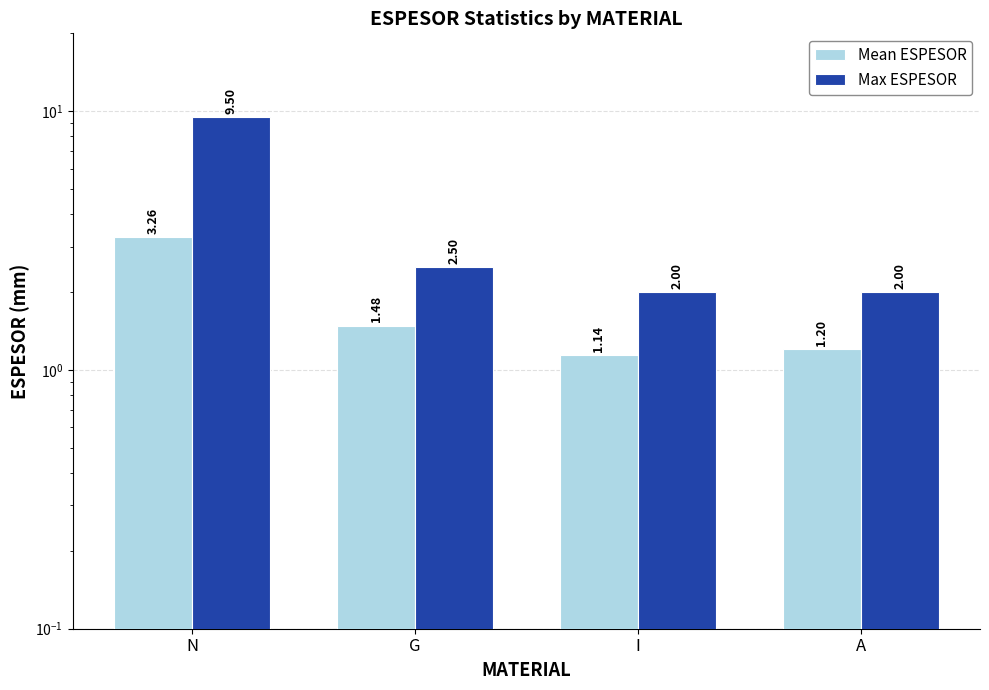

Does the chart contain stacked bars?

No